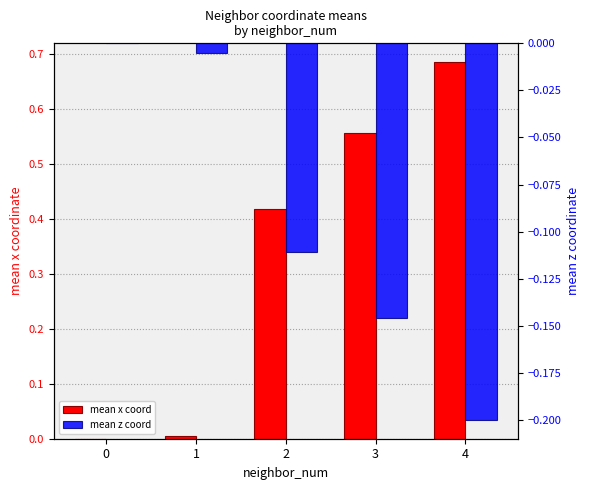

Which label corresponds to the largest value in the chart?

4